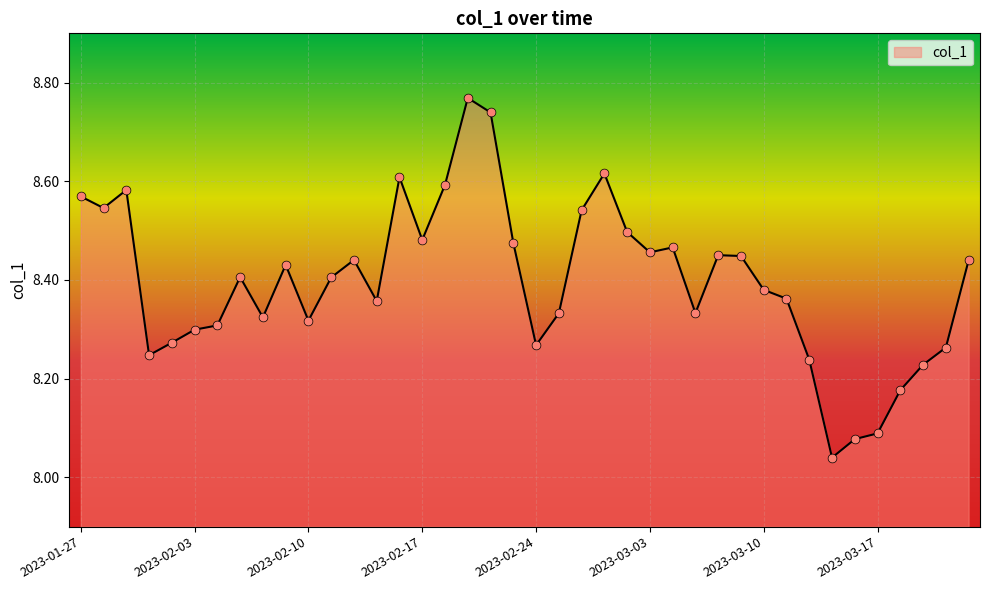

What is the difference between the maximum and minimum values?

0.7